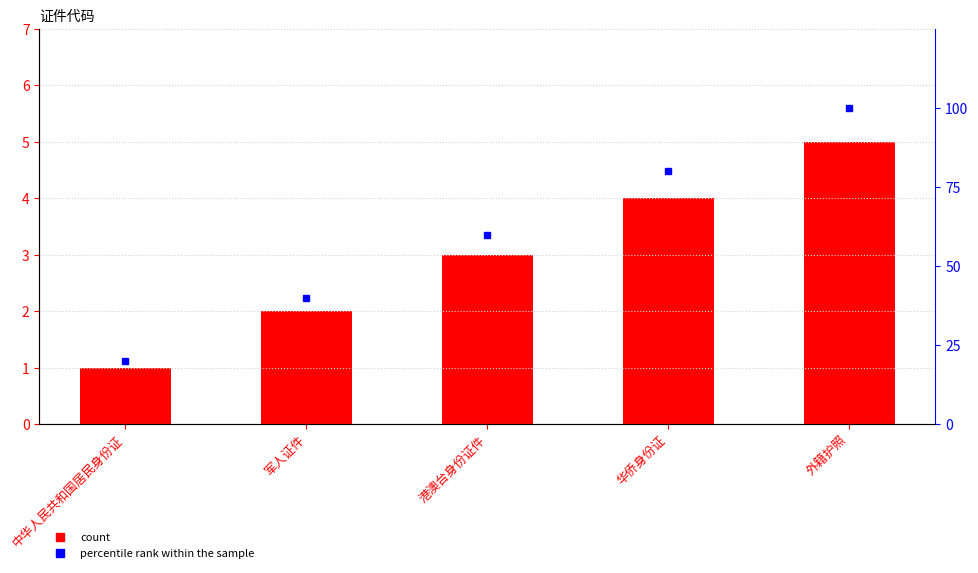

Reading left to right, what are all the values shown in this chart?

代码: 中华人民共和国居民身份证=1	军人证件=2	港澳台身份证件=3	华侨身份证=4	外籍护照=5
percentile rank within the sample: 中华人民共和国居民身份证=20	军人证件=40	港澳台身份证件=60	华侨身份证=80	外籍护照=100